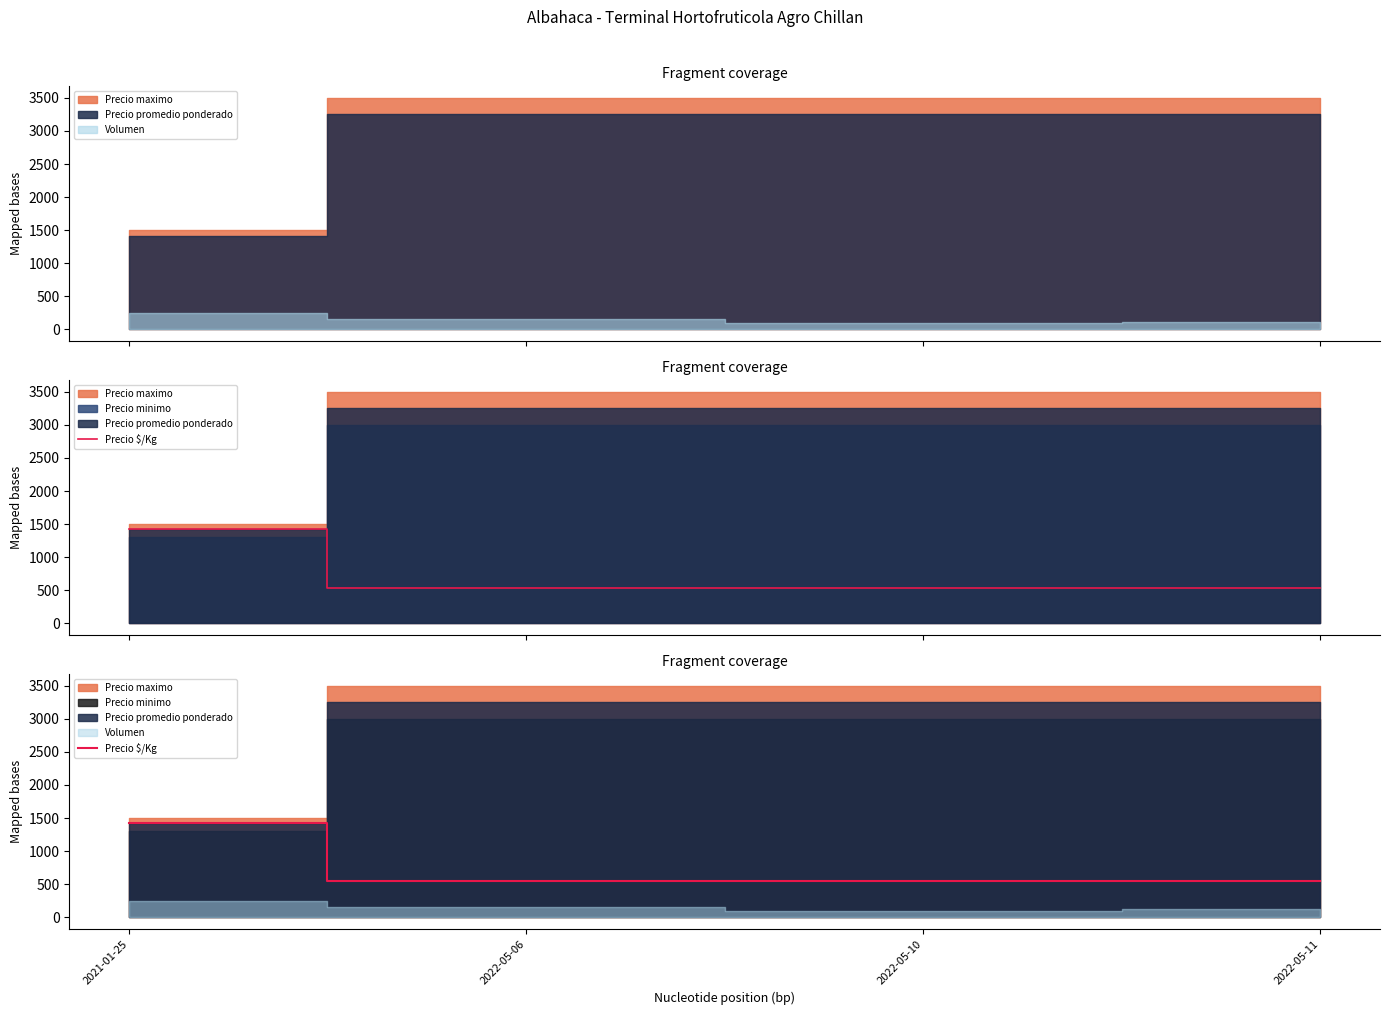

What is the approximate value at 2022-05-10?

542